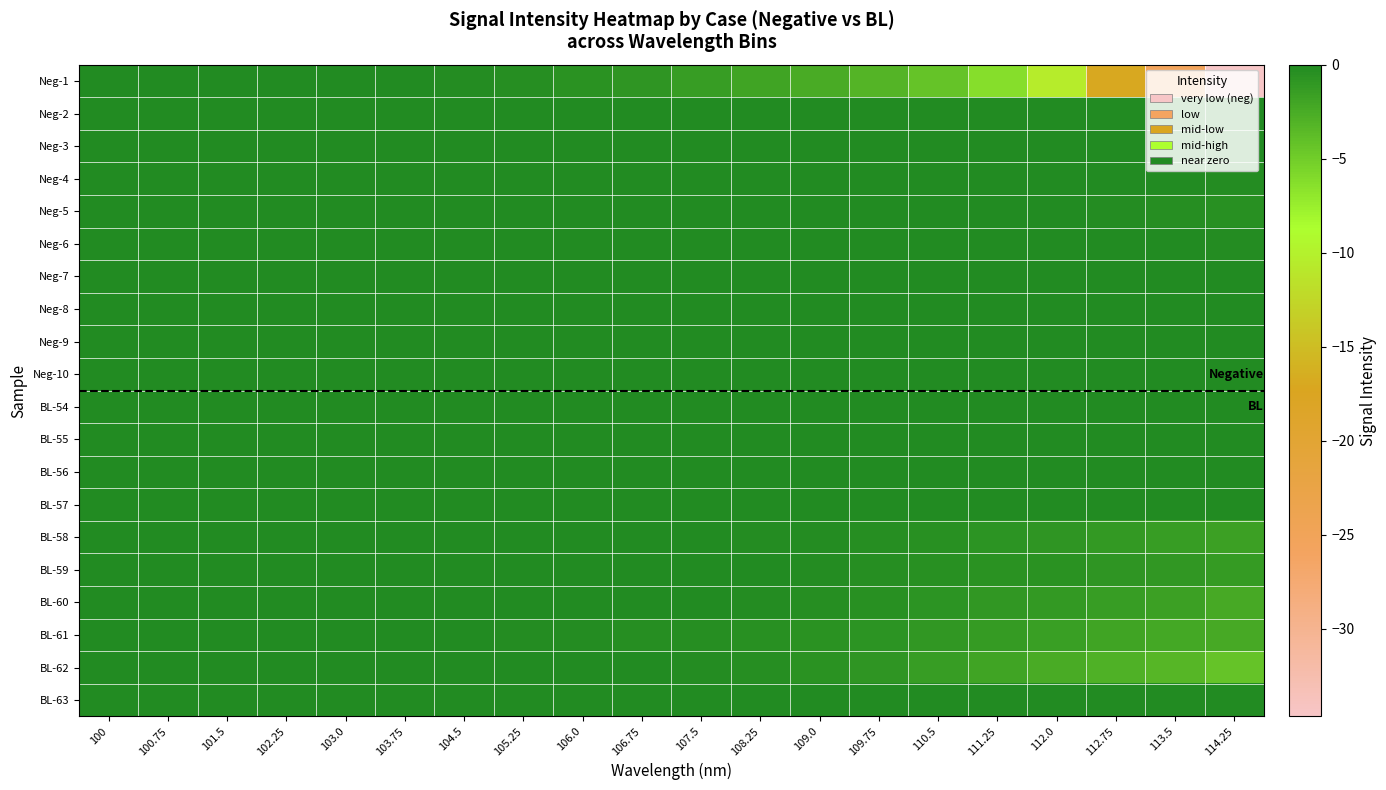

Reading left to right, extract all data points from this chart.

Neg-1: 100=-0.0	100.75=-0.0	101.5=-0.0	102.25=-0.0	103.0=-0.0	103.75=-0.1	104.5=-0.2	105.25=-0.3	106.0=-0.6	106.75=-0.9	107.5=-1.4	108.25=-2.0	109.0=-2.5	109.75=-3.1	110.5=-4.2	111.25=-6.3	112.0=-10.4	112.75=-16.9	113.5=-25.5	114.25=-34.7
Neg-2: 100=-0.0	100.75=-0.0	101.5=-0.0	102.25=-0.0	103.0=-0.0	103.75=-0.0	104.5=-0.0	105.25=-0.0	106.0=0.0	106.75=-0.0	107.5=-0.0	108.25=0.0	109.0=-0.0	109.75=0.0	110.5=-0.0	111.25=-0.0	112.0=-0.0	112.75=-0.0	113.5=-0.0	114.25=-0.0
Neg-3: 100=-0.0	100.75=-0.0	101.5=-0.0	102.25=-0.0	103.0=-0.0	103.75=-0.0	104.5=-0.0	105.25=0.0	106.0=-0.0	106.75=-0.0	107.5=-0.0	108.25=0.0	109.0=0.0	109.75=-0.0	110.5=0.0	111.25=-0.0	112.0=-0.0	112.75=-0.0	113.5=0.0	114.25=-0.0
Neg-4: 100=-0.0	100.75=-0.0	101.5=-0.0	102.25=-0.0	103.0=-0.0	103.75=0.0	104.5=0.0	105.25=-0.0	106.0=-0.0	106.75=0.0	107.5=0.0	108.25=0.0	109.0=0.0	109.75=-0.0	110.5=-0.0	111.25=-0.0	112.0=-0.0	112.75=-0.0	113.5=-0.1	114.25=-0.2
Neg-5: 100=-0.0	100.75=-0.0	101.5=-0.0	102.25=-0.0	103.0=-0.0	103.75=-0.0	104.5=0.0	105.25=0.0	106.0=-0.0	106.75=0.0	107.5=-0.0	108.25=0.0	109.0=-0.0	109.75=-0.0	110.5=-0.0	111.25=-0.0	112.0=-0.1	112.75=-0.2	113.5=-0.3	114.25=-0.5
Neg-6: 100=0.0	100.75=0.0	101.5=0.0	102.25=0.0	103.0=-0.0	103.75=0.0	104.5=0.0	105.25=-0.0	106.0=0.0	106.75=0.0	107.5=-0.0	108.25=-0.0	109.0=0.0	109.75=-0.0	110.5=-0.0	111.25=-0.0	112.0=-0.0	112.75=-0.0	113.5=-0.1	114.25=-0.2
Neg-7: 100=-0.0	100.75=-0.0	101.5=-0.0	102.25=-0.0	103.0=-0.0	103.75=-0.0	104.5=-0.0	105.25=-0.0	106.0=-0.0	106.75=-0.0	107.5=-0.0	108.25=0.0	109.0=-0.0	109.75=-0.0	110.5=0.0	111.25=-0.0	112.0=0.0	112.75=-0.0	113.5=0.0	114.25=0.0
Neg-8: 100=-0.0	100.75=-0.0	101.5=-0.0	102.25=-0.0	103.0=-0.0	103.75=-0.0	104.5=-0.0	105.25=-0.0	106.0=-0.0	106.75=-0.0	107.5=-0.0	108.25=-0.0	109.0=-0.0	109.75=-0.0	110.5=-0.0	111.25=-0.0	112.0=-0.0	112.75=-0.0	113.5=-0.0	114.25=-0.0
Neg-9: 100=-0.0	100.75=-0.0	101.5=-0.0	102.25=-0.0	103.0=-0.0	103.75=-0.0	104.5=-0.0	105.25=-0.0	106.0=-0.0	106.75=-0.0	107.5=-0.0	108.25=-0.0	109.0=-0.0	109.75=0.0	110.5=-0.0	111.25=-0.0	112.0=-0.0	112.75=0.0	113.5=-0.0	114.25=-0.0
Neg-10: 100=-0.0	100.75=-0.0	101.5=-0.0	102.25=-0.0	103.0=-0.0	103.75=-0.0	104.5=-0.0	105.25=-0.0	106.0=-0.0	106.75=-0.0	107.5=-0.0	108.25=0.0	109.0=-0.0	109.75=-0.0	110.5=0.0	111.25=-0.0	112.0=-0.0	112.75=0.0	113.5=-0.0	114.25=-0.0
BL-54: 100=-0.0	100.75=-0.0	101.5=-0.0	102.25=0.0	103.0=-0.0	103.75=-0.0	104.5=-0.0	105.25=-0.0	106.0=0.0	106.75=0.0	107.5=0.0	108.25=0.0	109.0=0.0	109.75=0.0	110.5=-0.0	111.25=0.0	112.0=0.0	112.75=-0.0	113.5=-0.0	114.25=-0.0
BL-55: 100=-0.0	100.75=-0.0	101.5=-0.0	102.25=0.0	103.0=-0.0	103.75=-0.0	104.5=0.0	105.25=-0.0	106.0=-0.0	106.75=-0.0	107.5=-0.0	108.25=0.0	109.0=-0.0	109.75=-0.0	110.5=-0.0	111.25=-0.0	112.0=-0.0	112.75=0.0	113.5=-0.0	114.25=-0.0
BL-56: 100=-0.0	100.75=-0.0	101.5=-0.0	102.25=-0.0	103.0=-0.0	103.75=0.0	104.5=-0.0	105.25=0.0	106.0=-0.0	106.75=-0.0	107.5=-0.0	108.25=-0.0	109.0=-0.0	109.75=-0.0	110.5=0.0	111.25=-0.0	112.0=0.0	112.75=-0.0	113.5=0.0	114.25=-0.0
BL-57: 100=-0.0	100.75=0.0	101.5=-0.0	102.25=-0.0	103.0=-0.0	103.75=-0.0	104.5=-0.0	105.25=-0.0	106.0=-0.0	106.75=-0.0	107.5=-0.0	108.25=-0.0	109.0=-0.0	109.75=-0.0	110.5=-0.0	111.25=-0.0	112.0=-0.0	112.75=-0.0	113.5=-0.0	114.25=-0.0
BL-58: 100=0.0	100.75=0.0	101.5=-0.0	102.25=-0.0	103.0=-0.0	103.75=-0.0	104.5=-0.0	105.25=-0.0	106.0=-0.0	106.75=-0.0	107.5=-0.1	108.25=-0.2	109.0=-0.2	109.75=-0.4	110.5=-0.5	111.25=-0.7	112.0=-0.9	112.75=-1.1	113.5=-1.4	114.25=-1.7
BL-59: 100=-0.0	100.75=-0.0	101.5=-0.0	102.25=-0.0	103.0=-0.0	103.75=-0.0	104.5=-0.0	105.25=-0.0	106.0=-0.0	106.75=-0.0	107.5=-0.0	108.25=-0.1	109.0=-0.2	109.75=-0.3	110.5=-0.4	111.25=-0.6	112.0=-0.7	112.75=-0.8	113.5=-1.0	114.25=-1.3
BL-60: 100=-0.0	100.75=-0.0	101.5=-0.0	102.25=-0.0	103.0=0.0	103.75=-0.0	104.5=-0.0	105.25=-0.0	106.0=-0.0	106.75=-0.0	107.5=-0.1	108.25=-0.2	109.0=-0.3	109.75=-0.5	110.5=-0.7	111.25=-1.0	112.0=-1.2	112.75=-1.4	113.5=-1.7	114.25=-2.3
BL-61: 100=-0.0	100.75=-0.0	101.5=-0.0	102.25=-0.0	103.0=-0.1	103.75=-0.1	104.5=-0.1	105.25=-0.2	106.0=-0.2	106.75=-0.3	107.5=-0.4	108.25=-0.5	109.0=-0.6	109.75=-0.7	110.5=-1.0	111.25=-1.3	112.0=-1.6	112.75=-1.9	113.5=-2.2	114.25=-2.4
BL-62: 100=0.0	100.75=0.0	101.5=0.0	102.25=0.0	103.0=-0.0	103.75=-0.0	104.5=-0.0	105.25=-0.0	106.0=-0.0	106.75=-0.1	107.5=-0.1	108.25=-0.3	109.0=-0.6	109.75=-0.9	110.5=-1.5	111.25=-2.0	112.0=-2.5	112.75=-2.9	113.5=-3.3	114.25=-4.3
BL-63: 100=-0.0	100.75=-0.0	101.5=-0.0	102.25=-0.0	103.0=0.0	103.75=-0.0	104.5=-0.0	105.25=-0.0	106.0=-0.0	106.75=-0.0	107.5=-0.0	108.25=-0.0	109.0=-0.0	109.75=-0.0	110.5=-0.0	111.25=-0.0	112.0=-0.0	112.75=-0.0	113.5=-0.0	114.25=-0.0